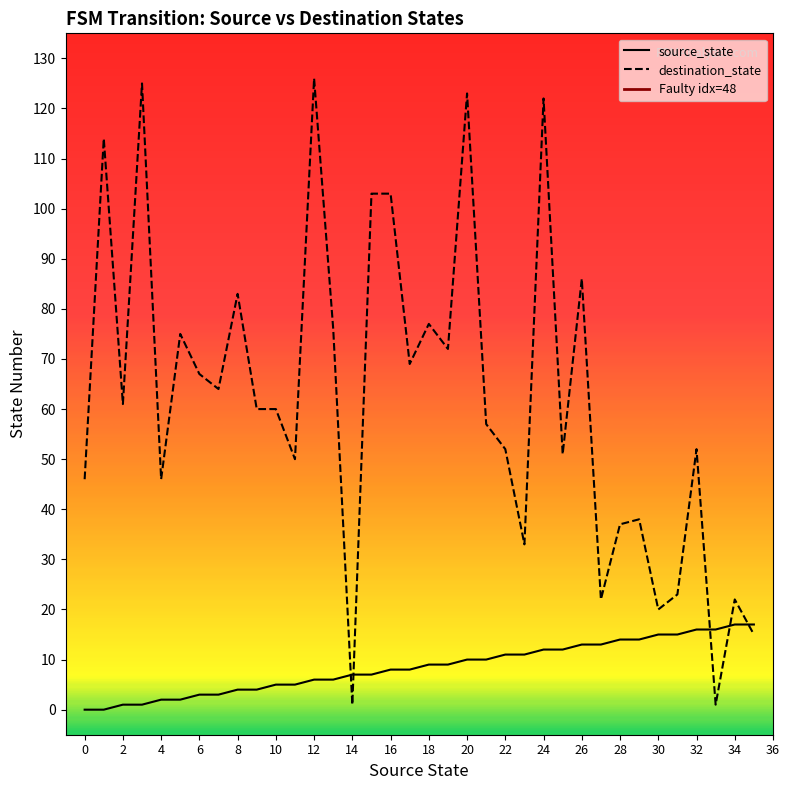

After their last crossing, which series has the higher values: source_state or destination_state?

source_state